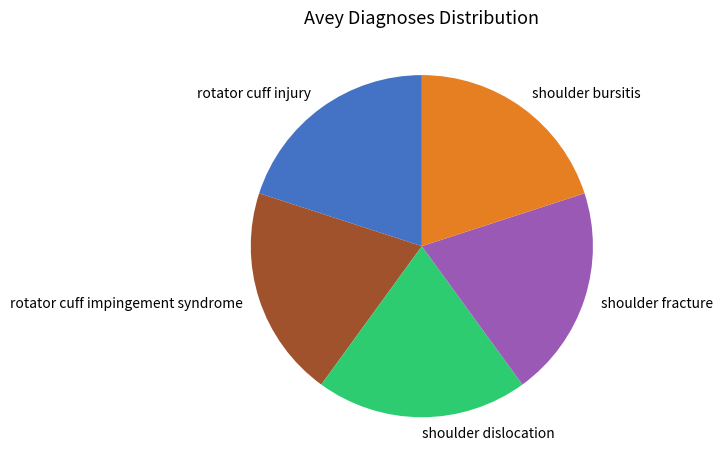

Does any single category account for the majority?

No